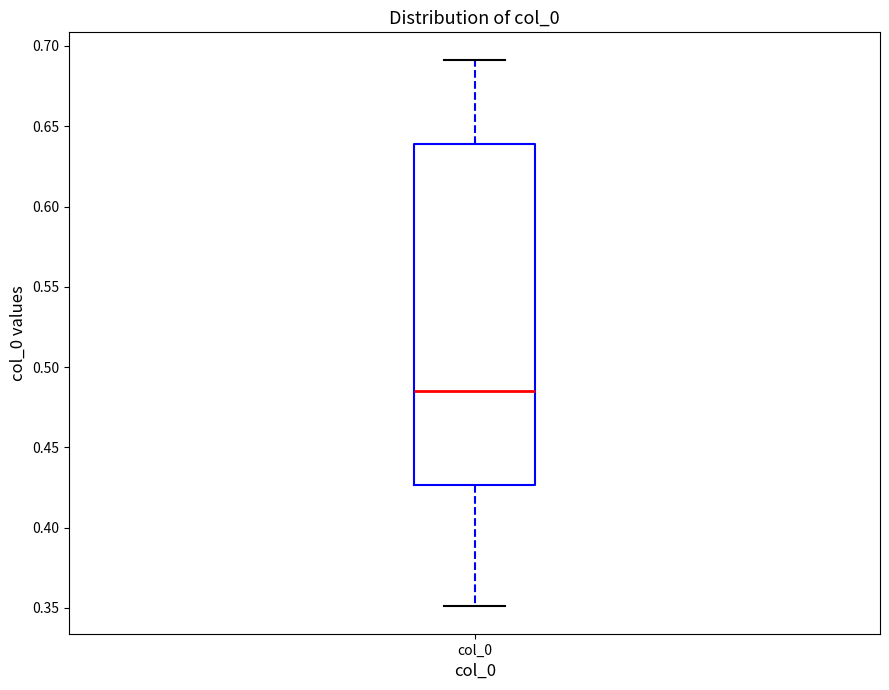

Transcribe this box plot: give where the median line is, the range the box spans, and where the two whiskers end, as read against the y-axis. The values are not printed on the chart, so give them approximately, as read against the axis.

median 0.485, box 0.425 to 0.640, whiskers 0.350 to 0.690